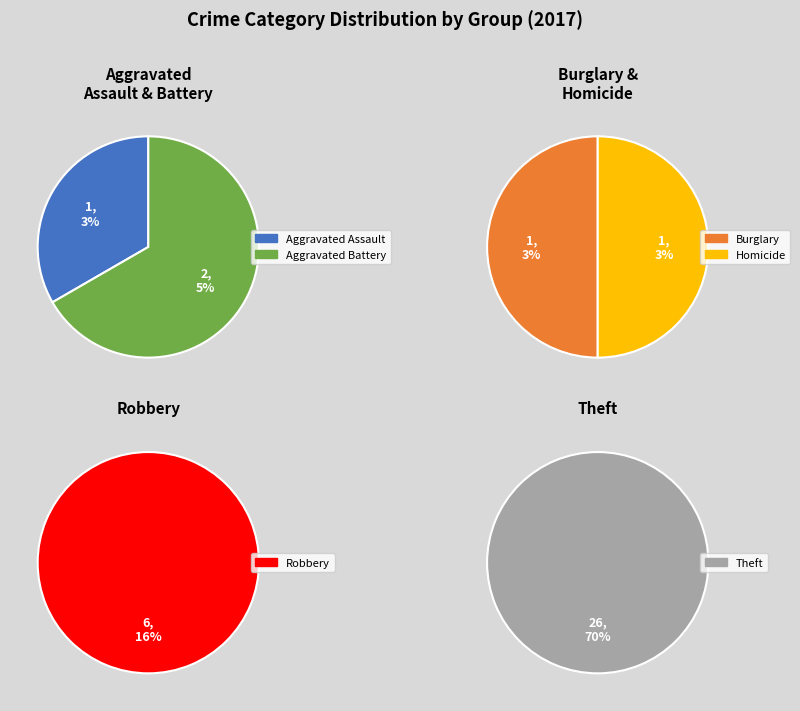

Which slice is the largest?

Theft